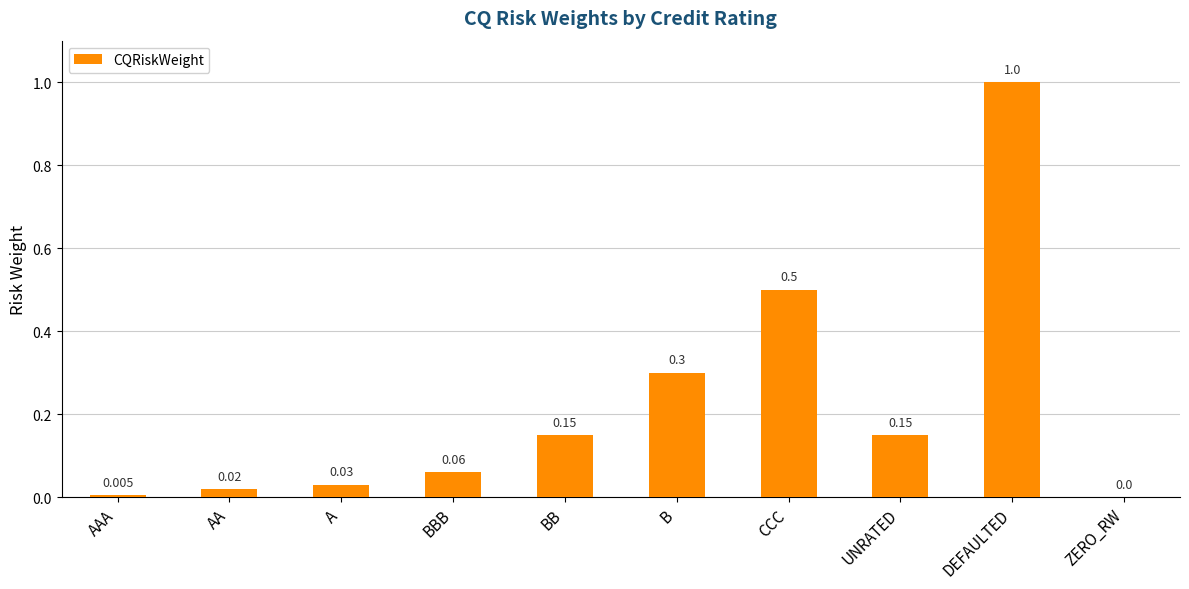

True or false: the data shows 0.5 at CCC.

True